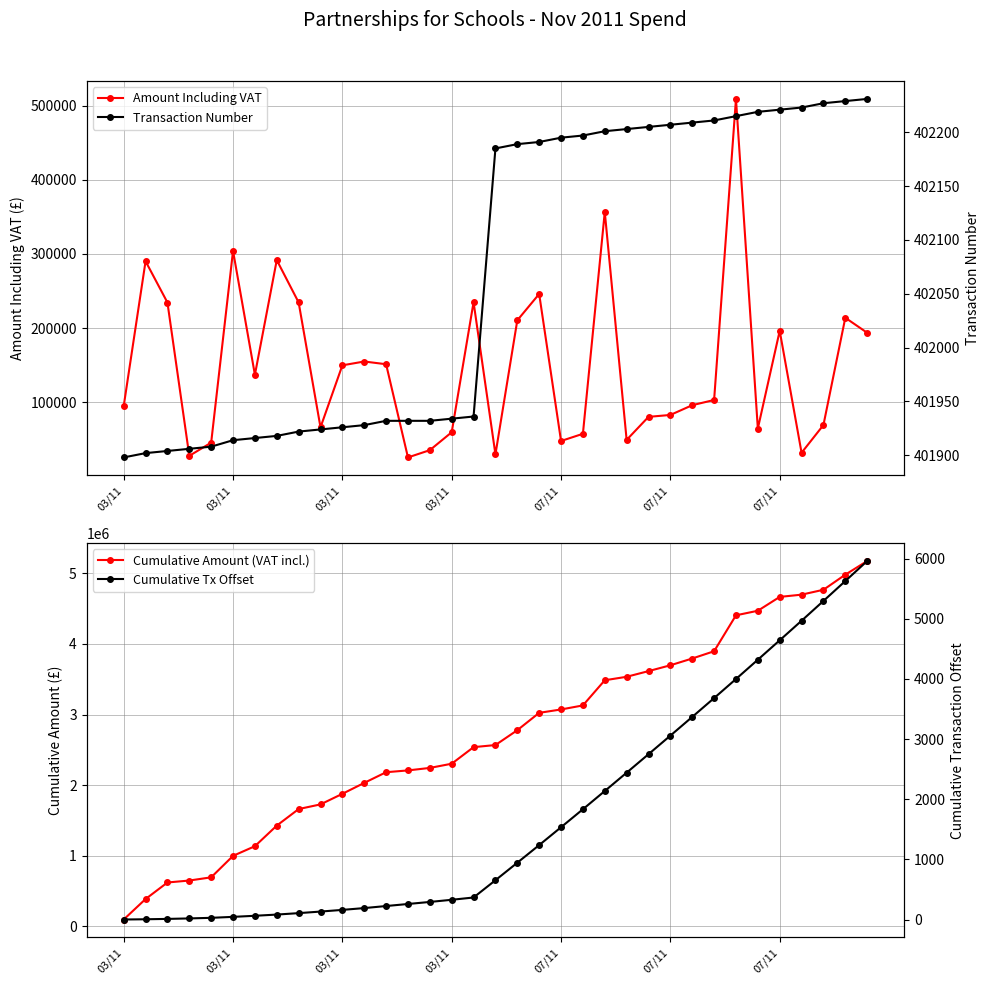

True or false: Transaction Number and Cumulative Tx Offset intersect in this chart.

False